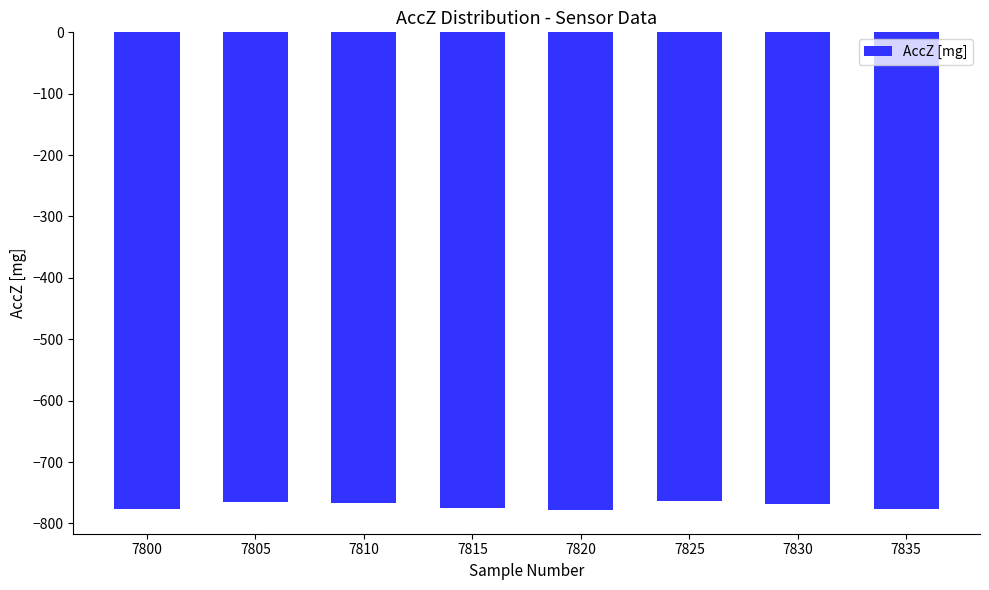

Is it true that the value at 7830 is -1058.2?

False